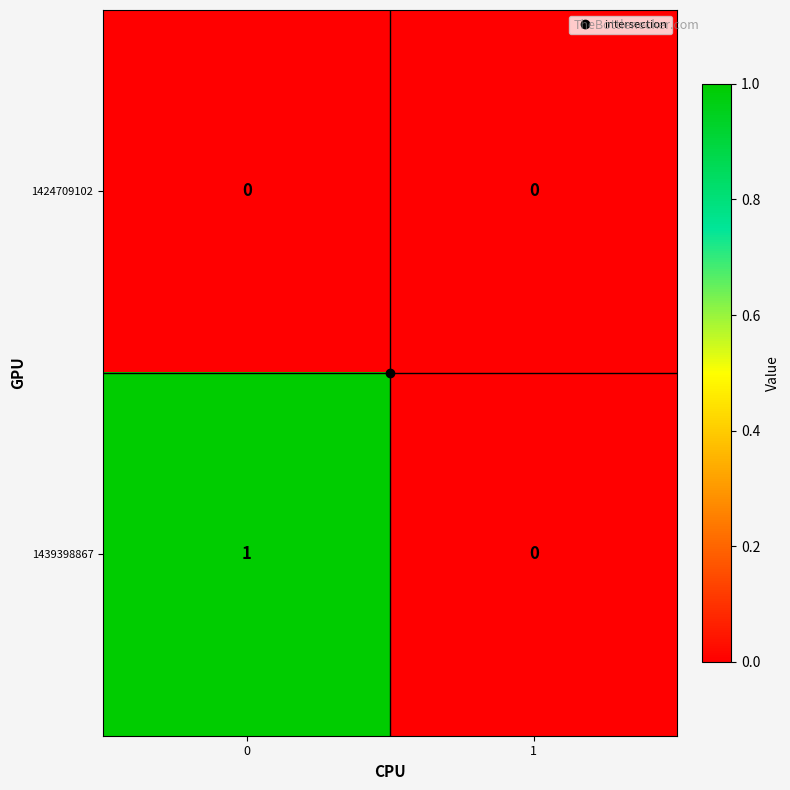

Which series has the largest total across all categories?

1439398867